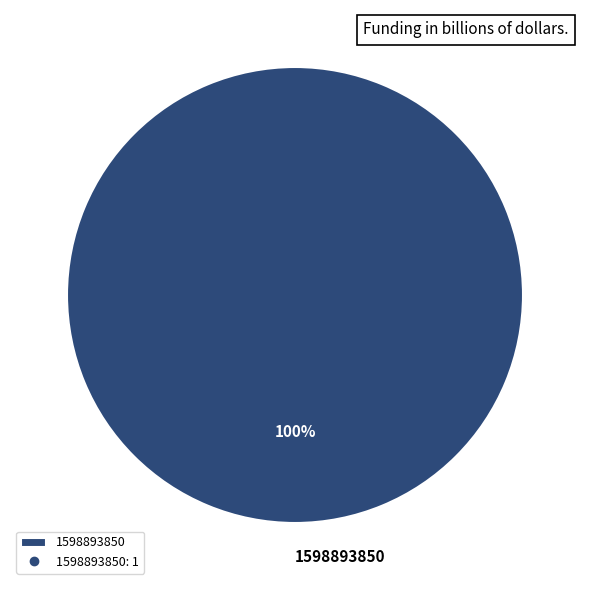

How many slices are in this pie chart?

1